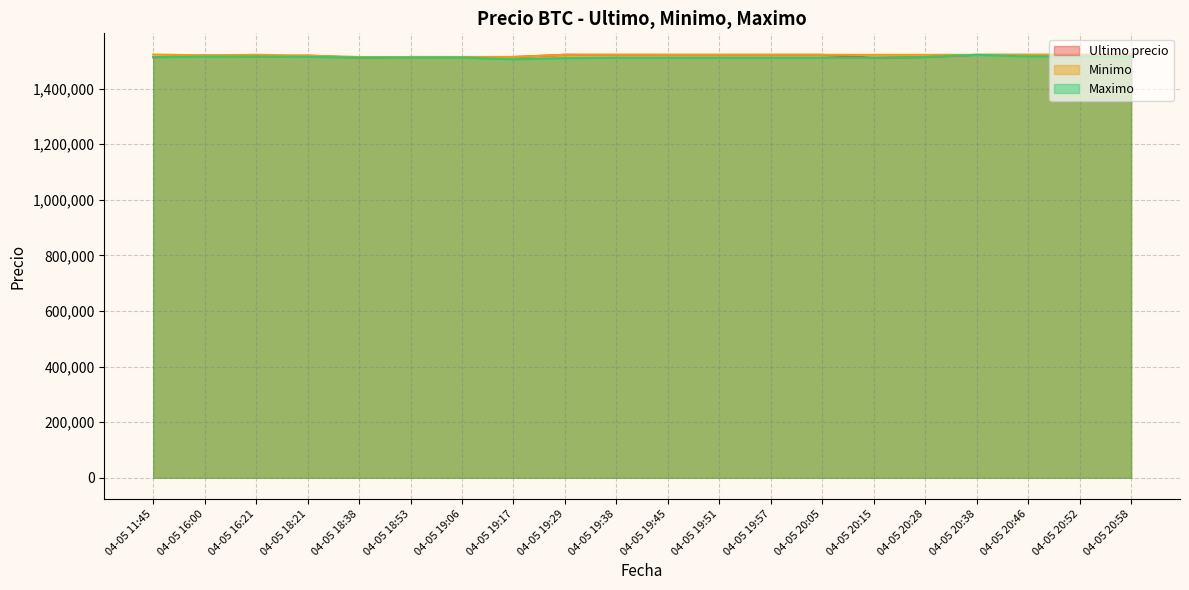

What is the label of the 3rd point from the right?

04-05 20:46